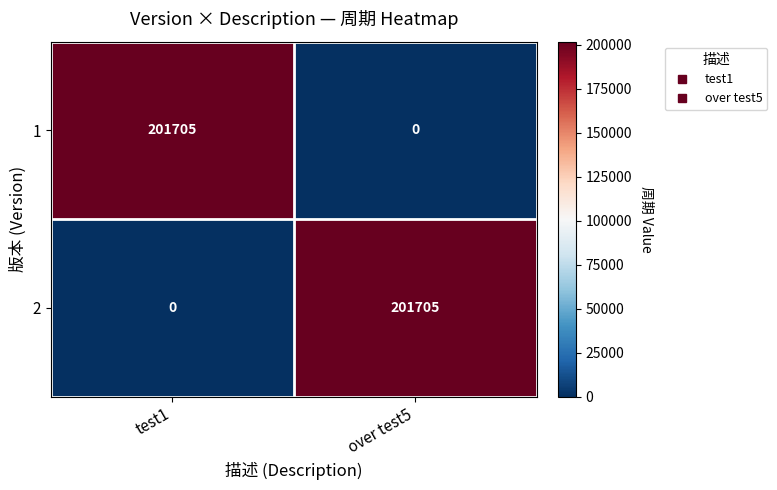

True or false: 1 has a value of 201705 at test1.

True